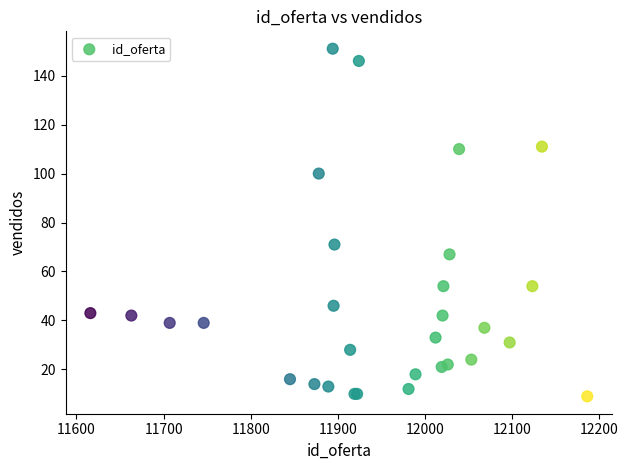

What Y value in the scatter plot is closest to 80?

71